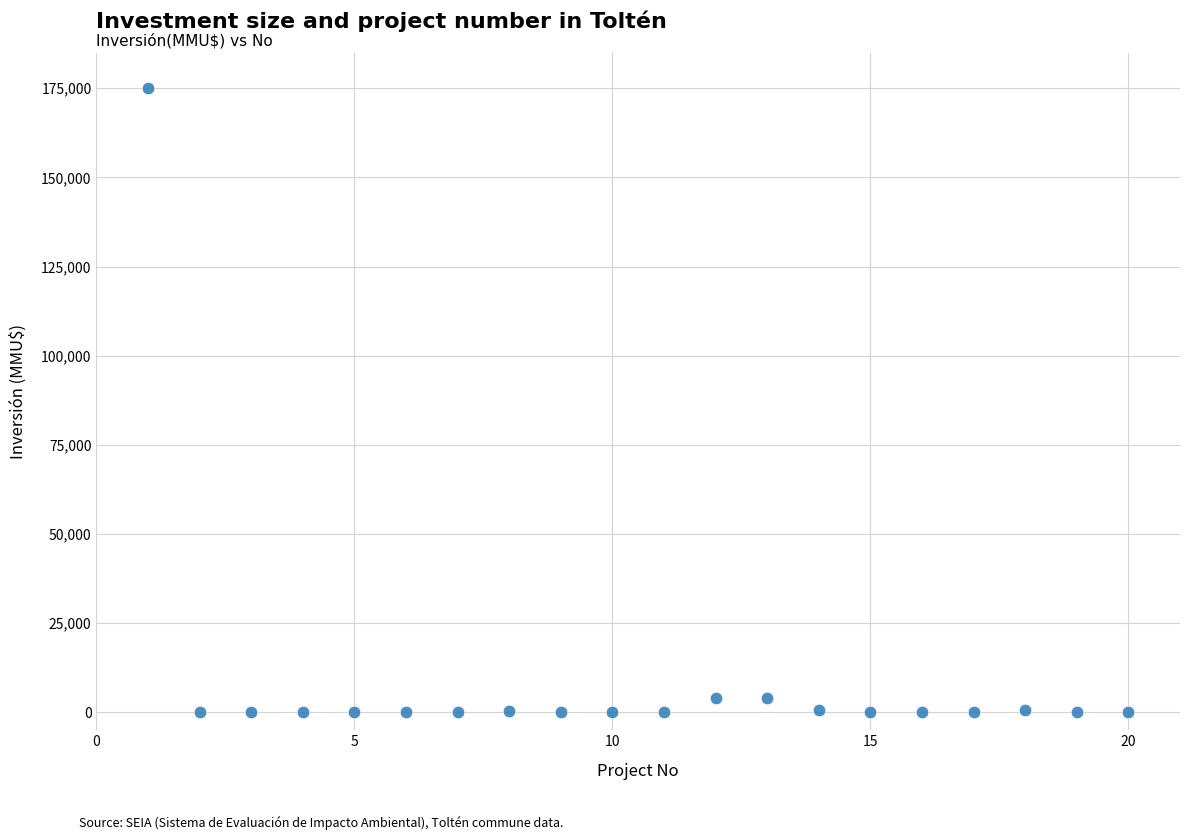

What is the range of X values (max minus min)?

19